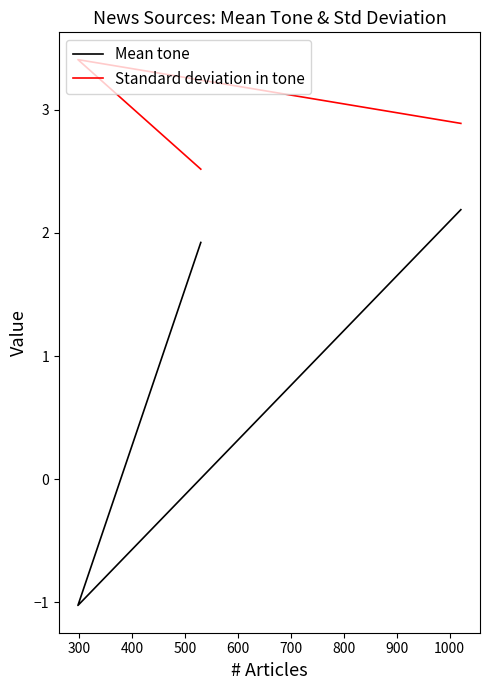

List the series in order of their overall mean, highest first.

Standard deviation in tone, Mean tone